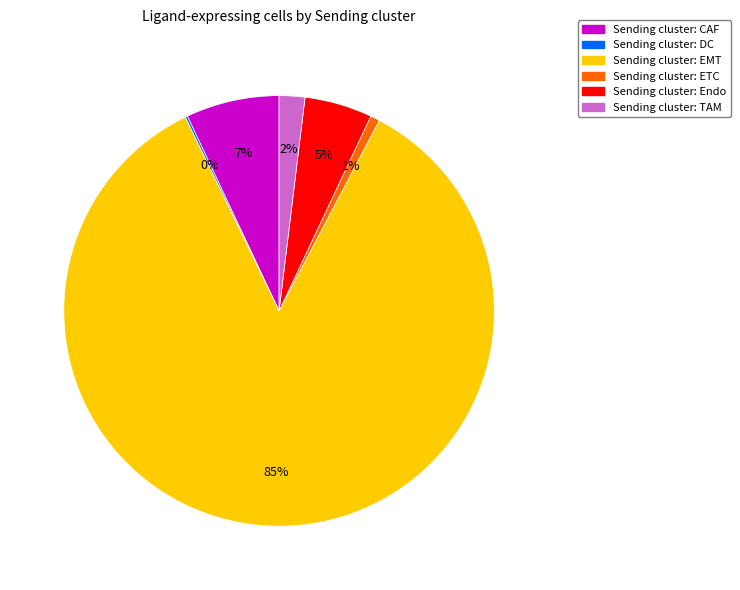

Is there any slice that represents more than half of the pie?

Yes